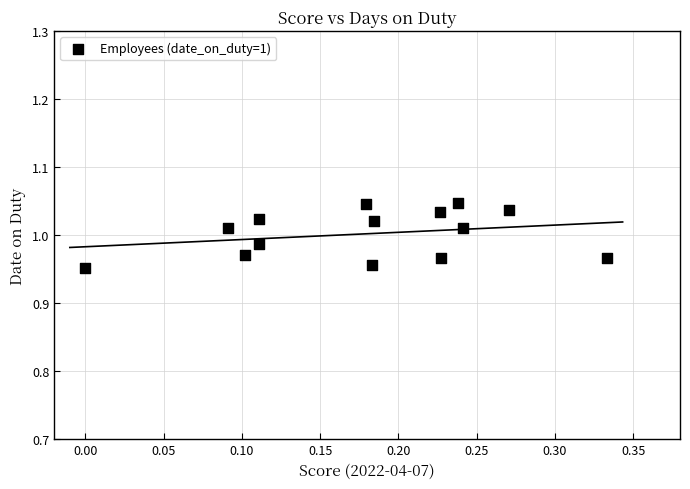

Count the number of points in this scatter plot.

14